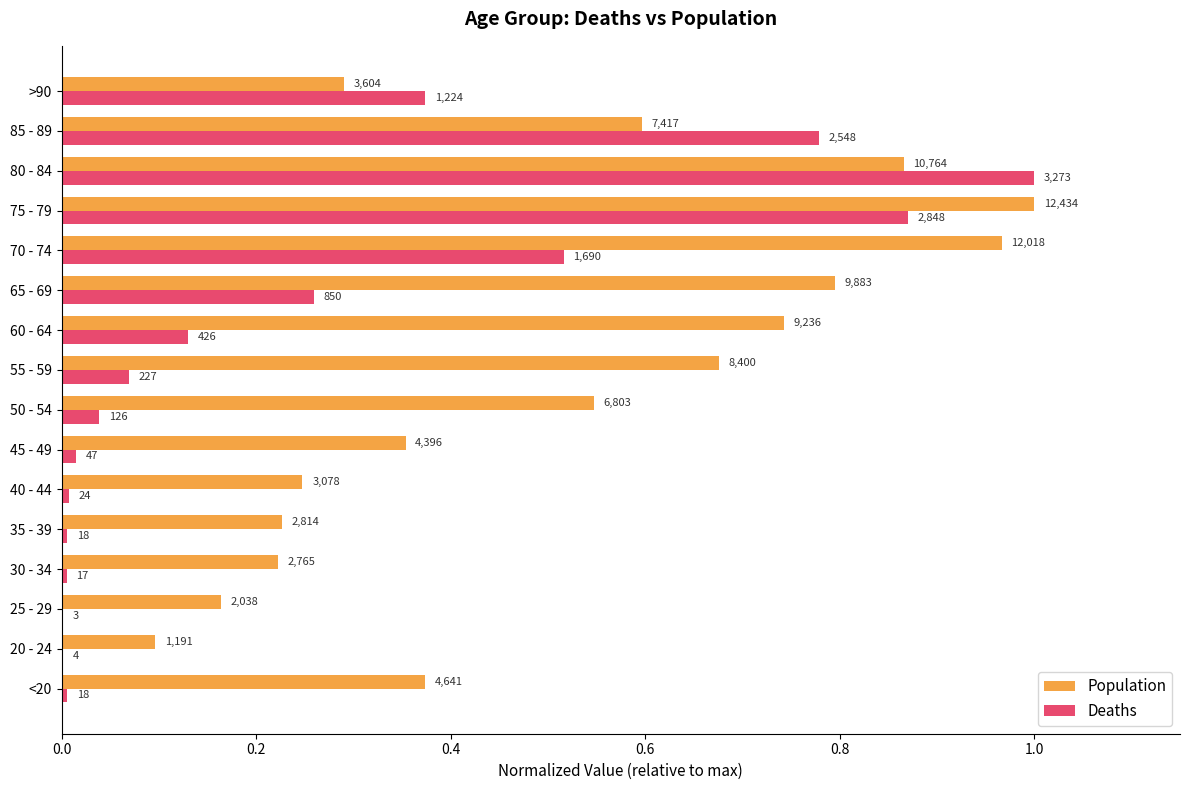

Which series has the largest total across all categories?

Population